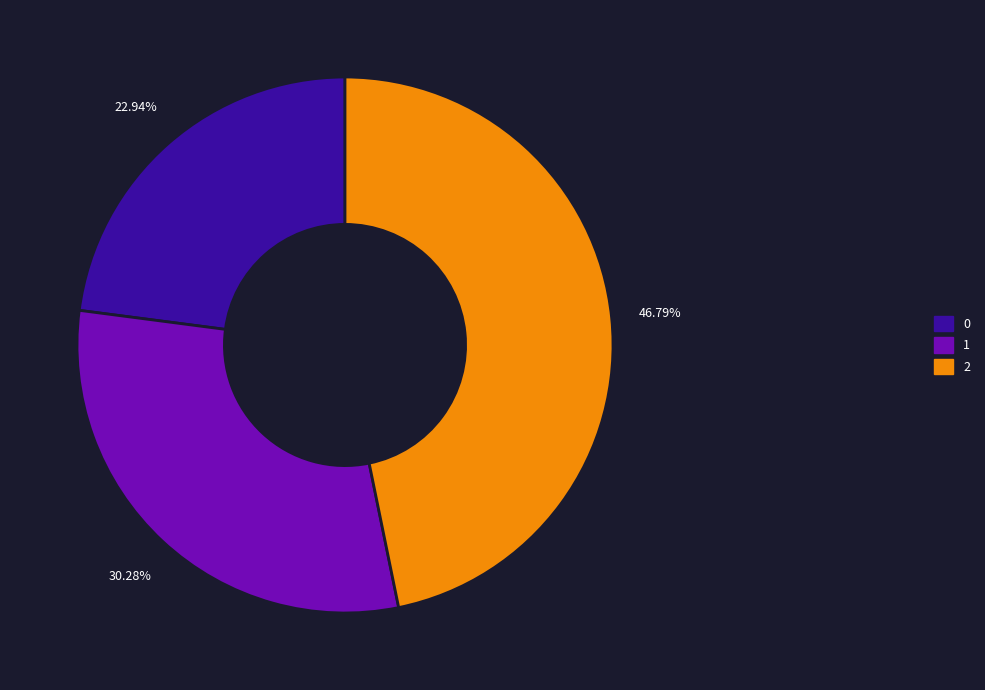

What percentage do 2 and 0 together represent?

69.7%